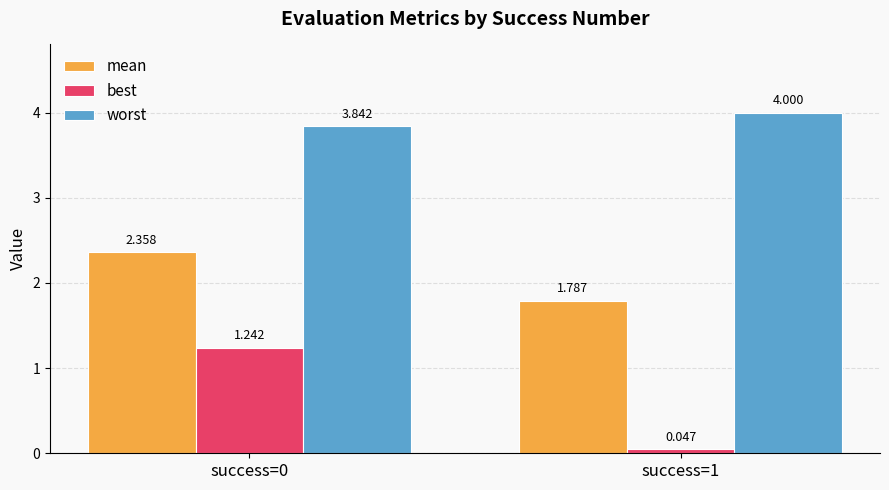

List the series in order of their overall mean, highest first.

worst, mean, best